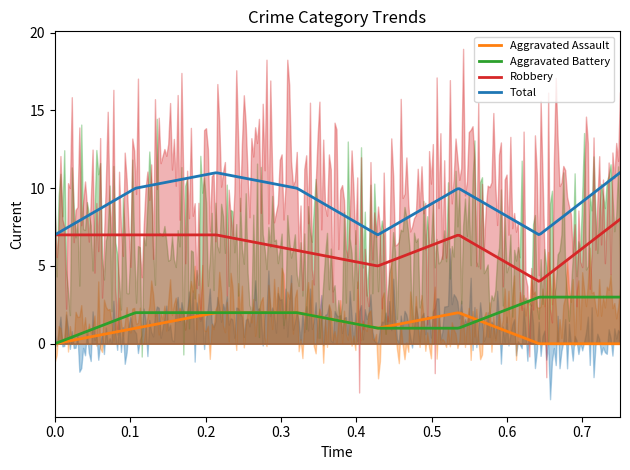

True or false: Total has a value of 7 at 2019.

True